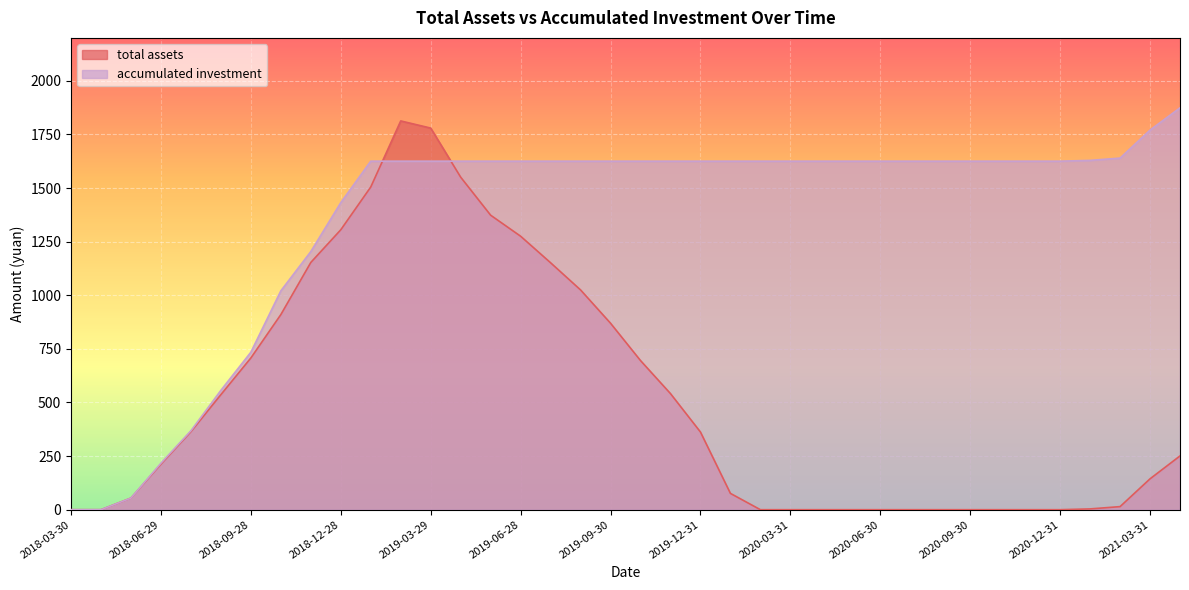

True or false: accumulated investment has a value of 0.0 at 2018-04-27.

True